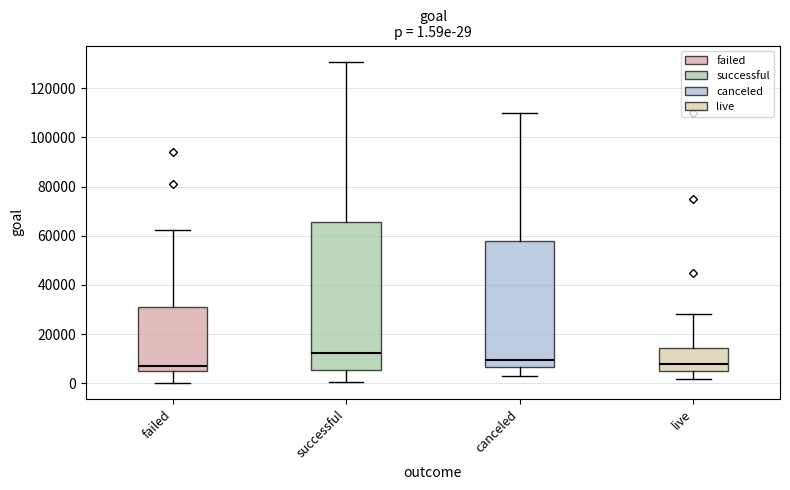

Comparing the boxes themselves (not the whiskers), which one is the tallest?

successful